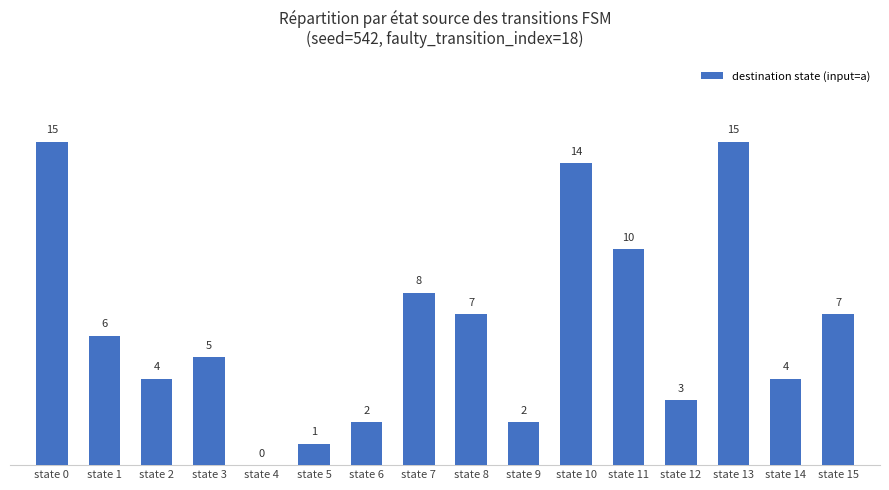

At which label does the data first exceed 6?

state 0